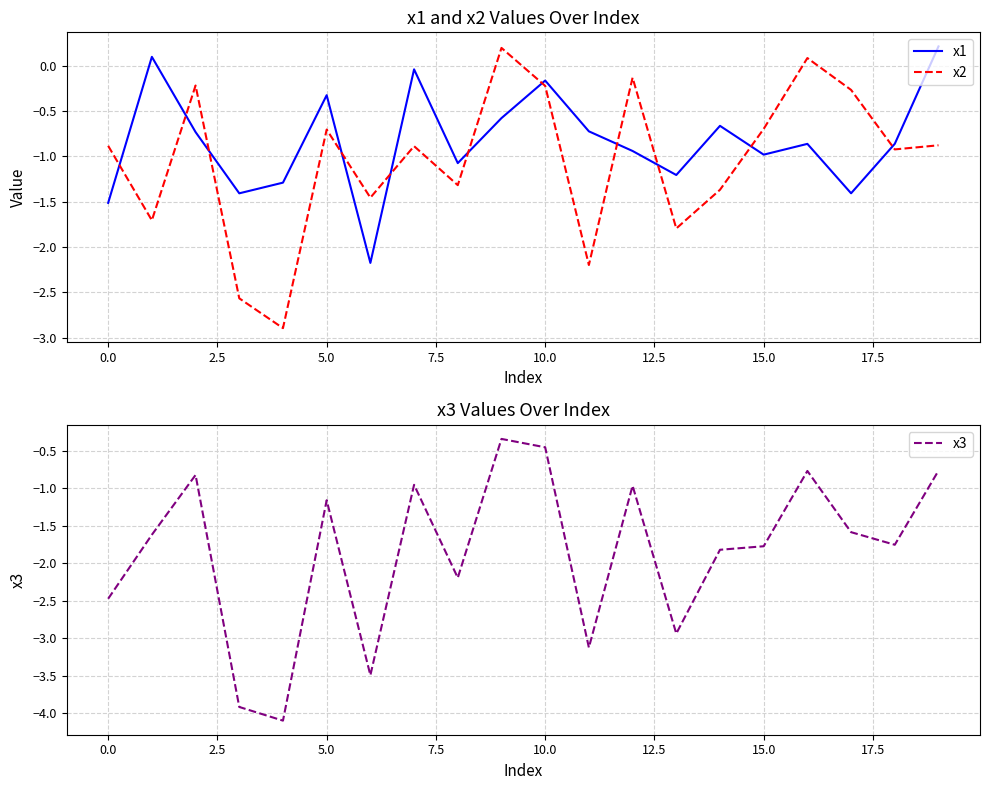

What is the difference between the second highest and minimum values in the x3 series?

3.6